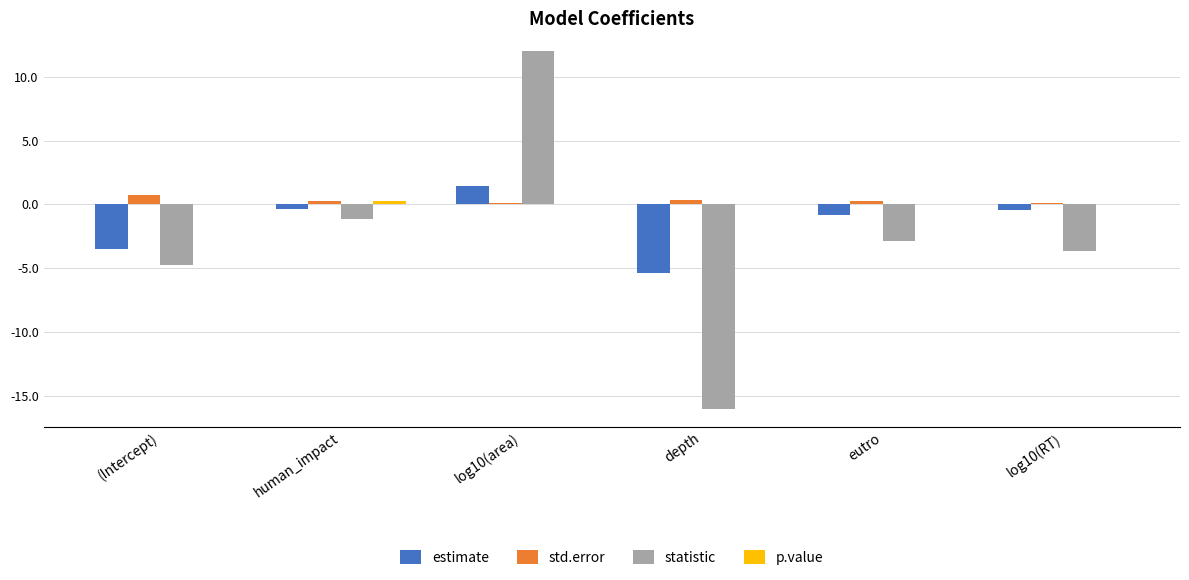

What is the sum of all estimate values?

-9.0